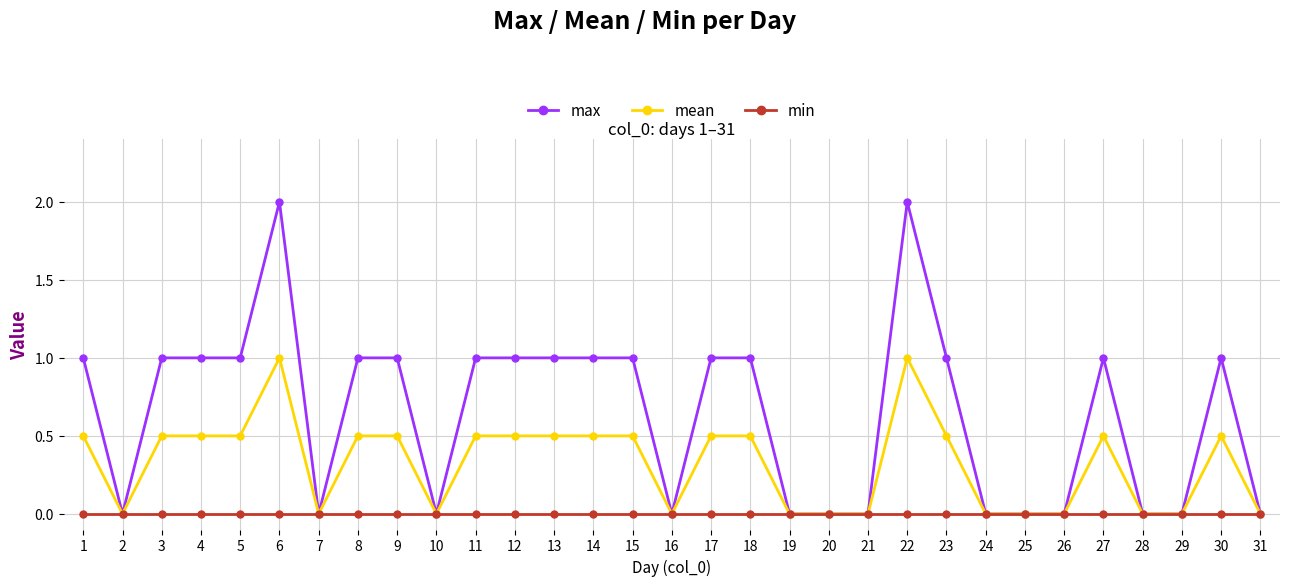

List the series in order of their peak value, lowest first.

min, mean, max